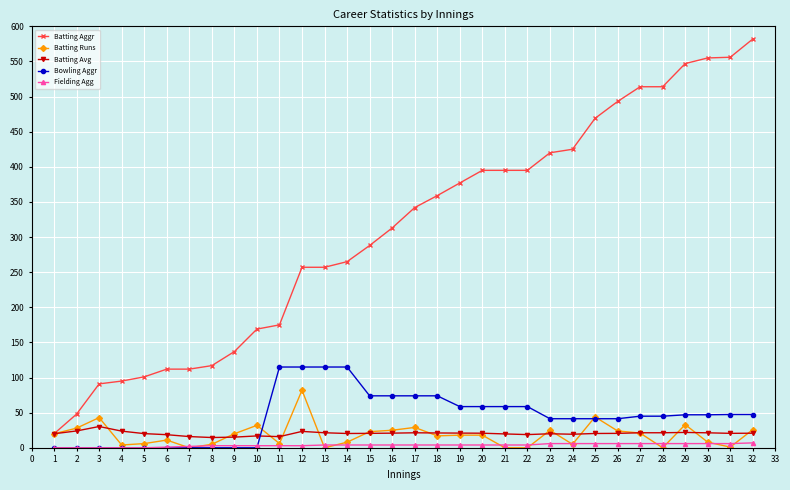

What is the value of the Batting Runs point at the 31st from the left?

1.0